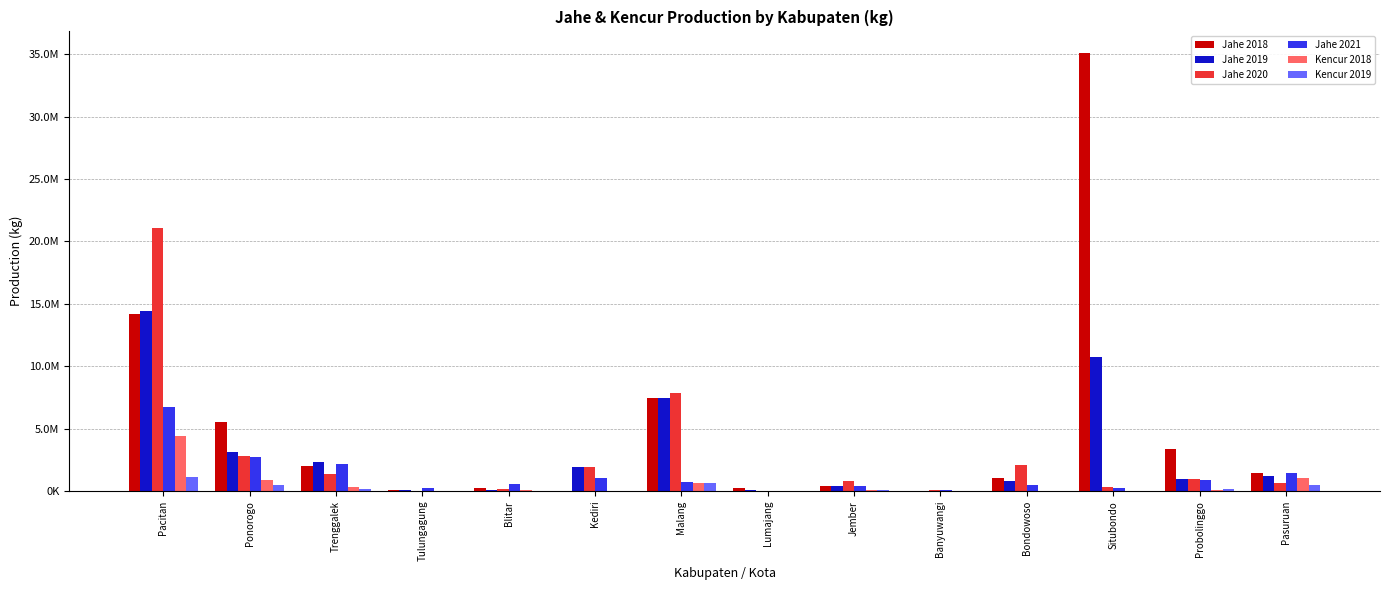

Which category has the highest value in the Kencur 2018 series?

Pacitan